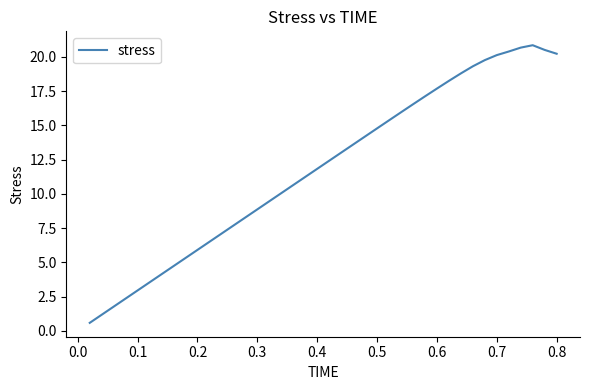

What is the greatest value displayed?

20.8